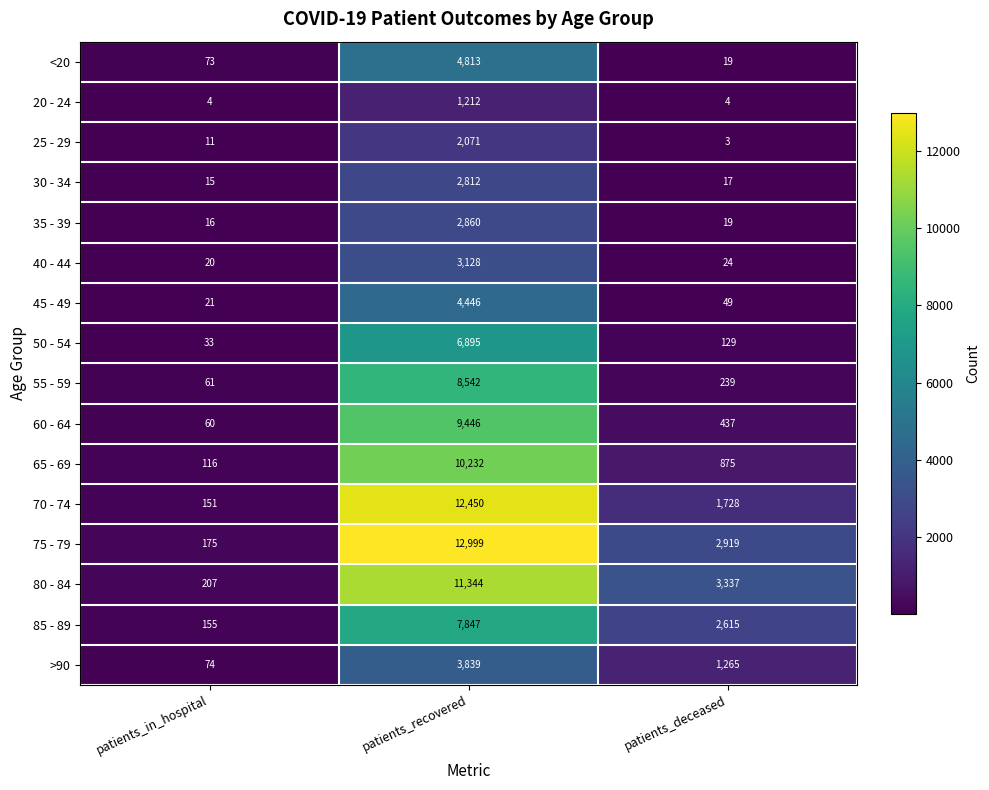

How many categories are shown in the chart?

3